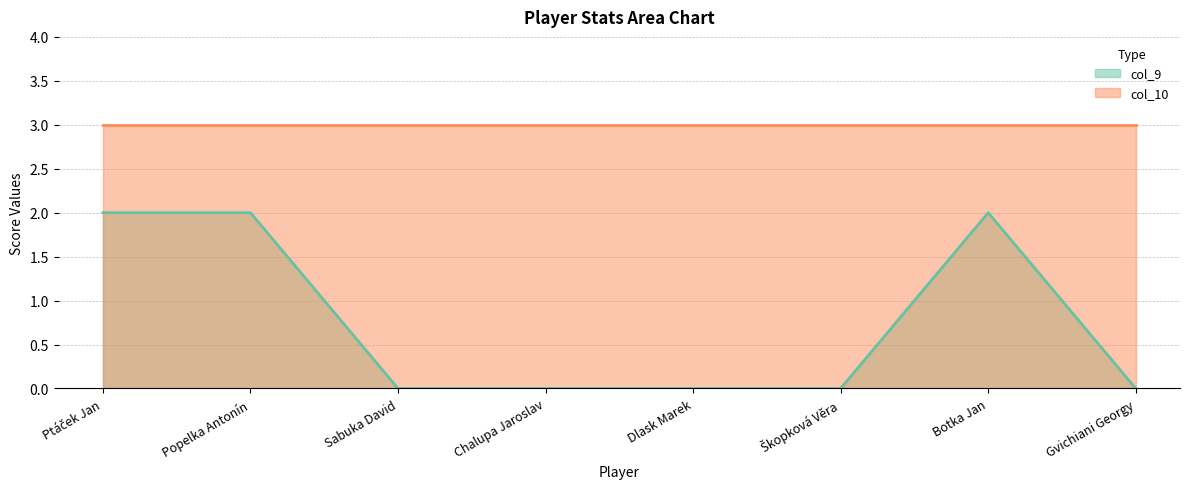

The value at Gvichiani Georgy is 1. True or false?

False